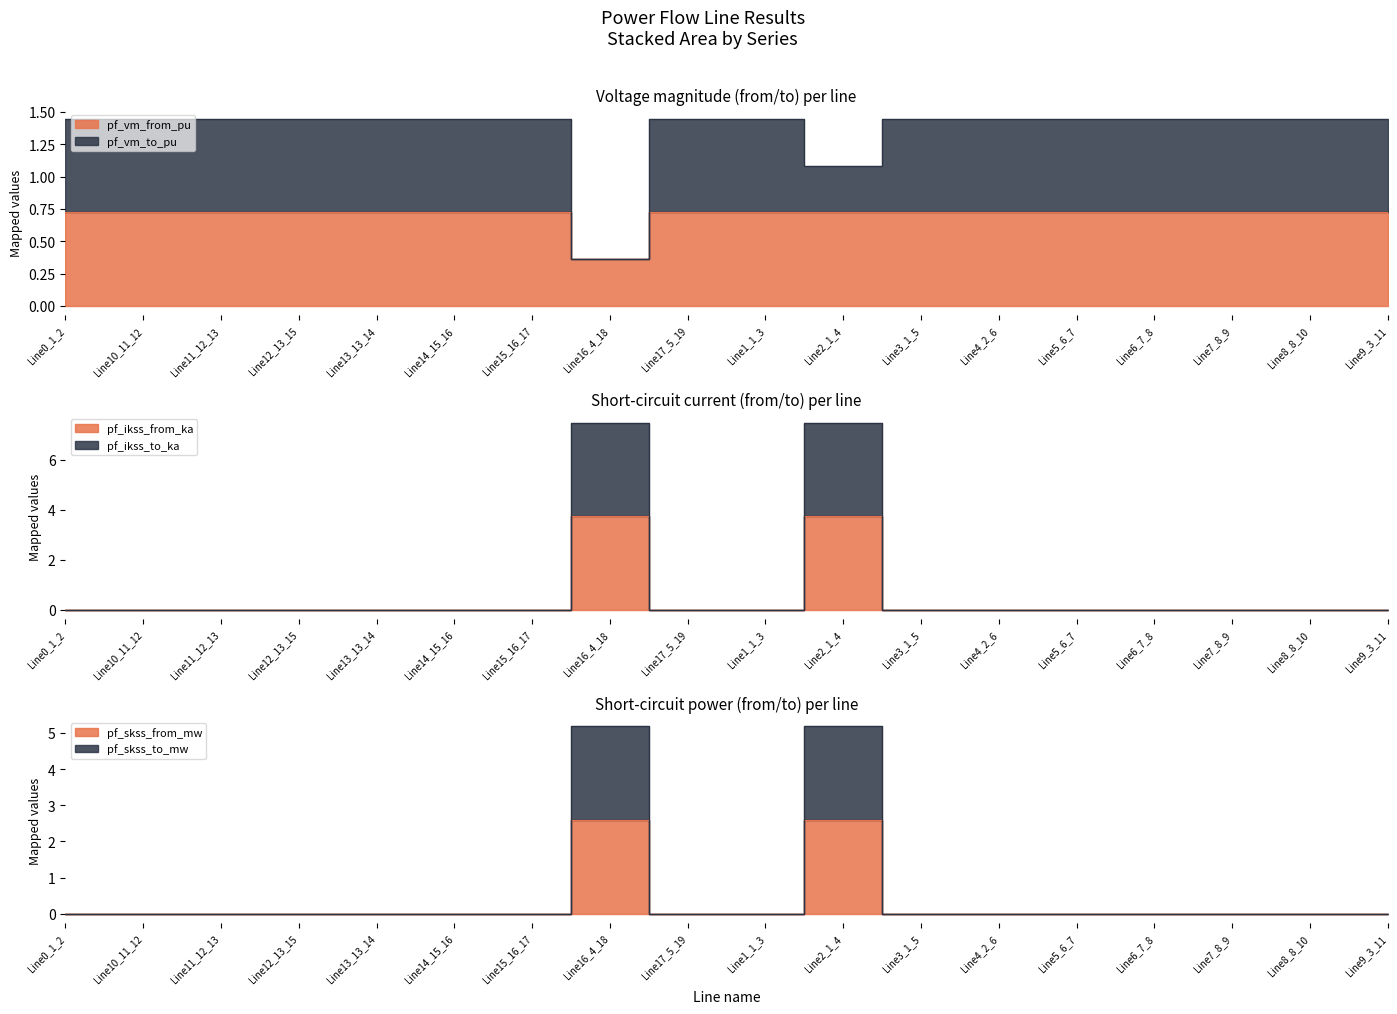

How many pf_ikss_to_ka values are between 0 and 1?

16